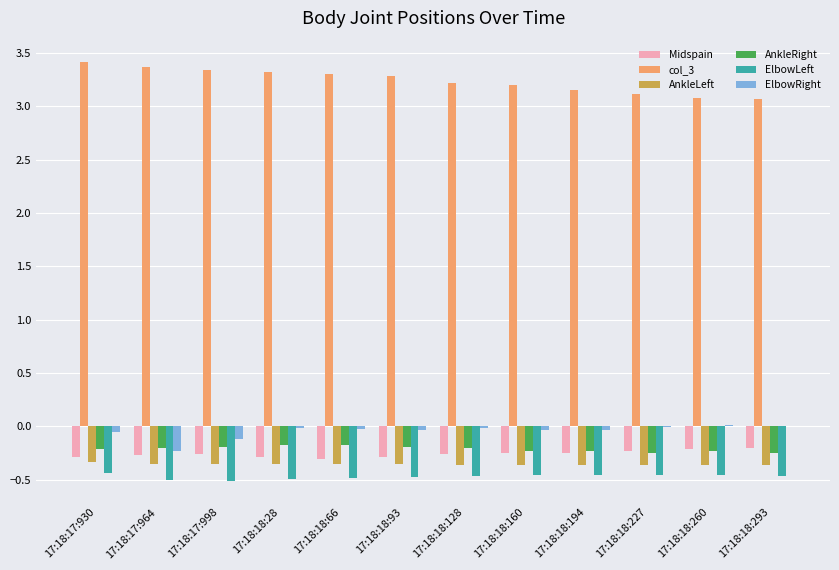

True or false: AnkleLeft has a value of -0.3 at 17:18:18:93.

True